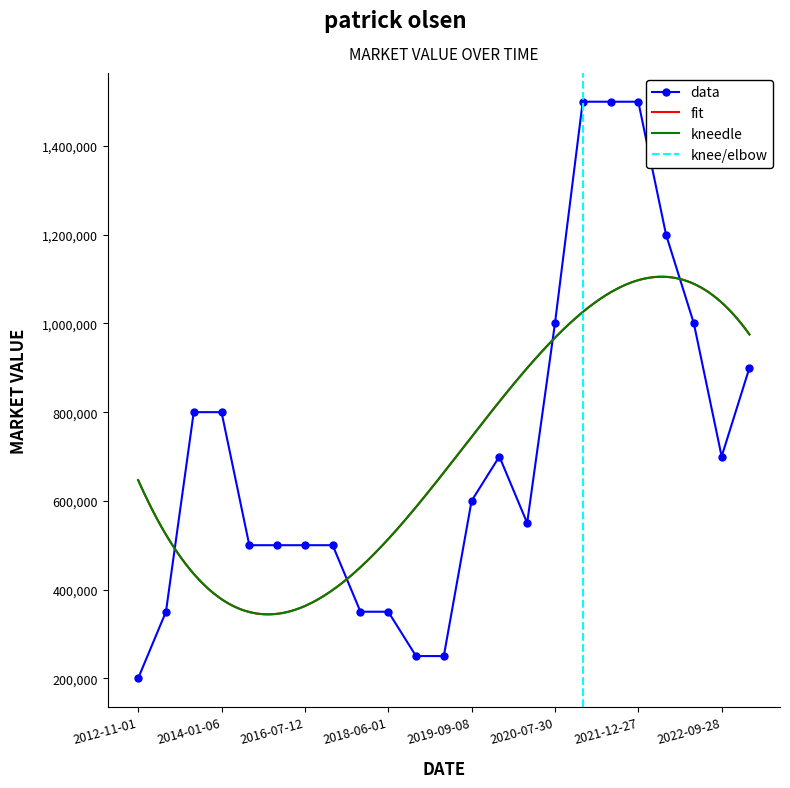

True or false: the data shows 1000000 at 2022-06-13.

True